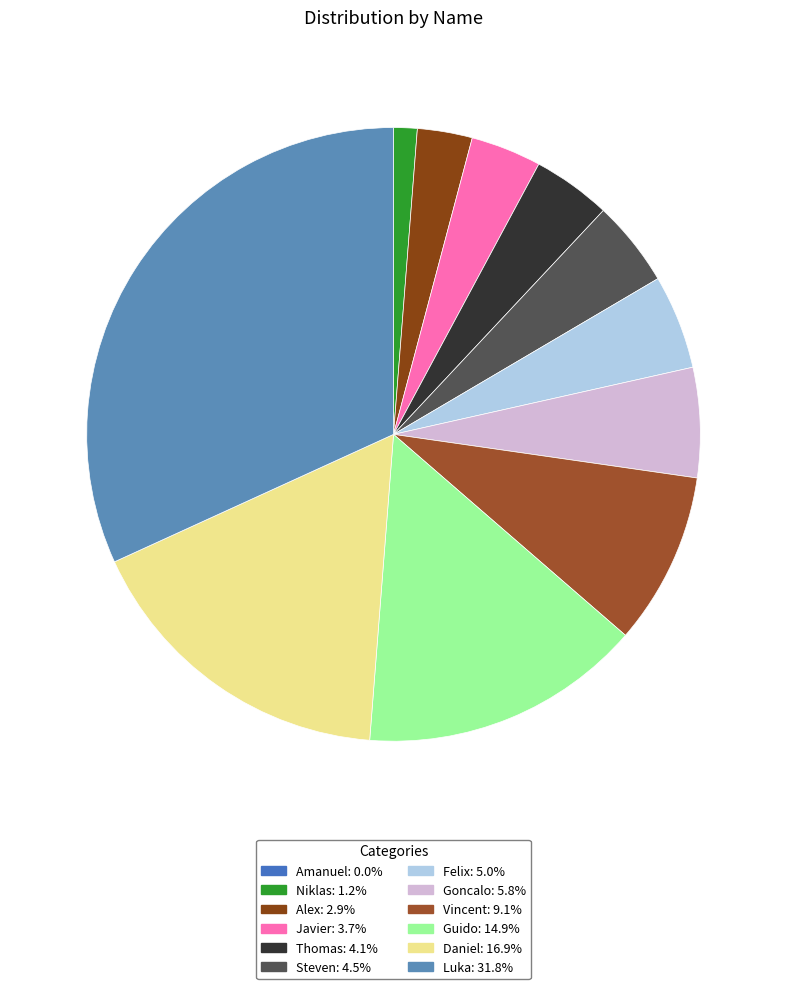

Is there any slice that represents more than half of the pie?

No